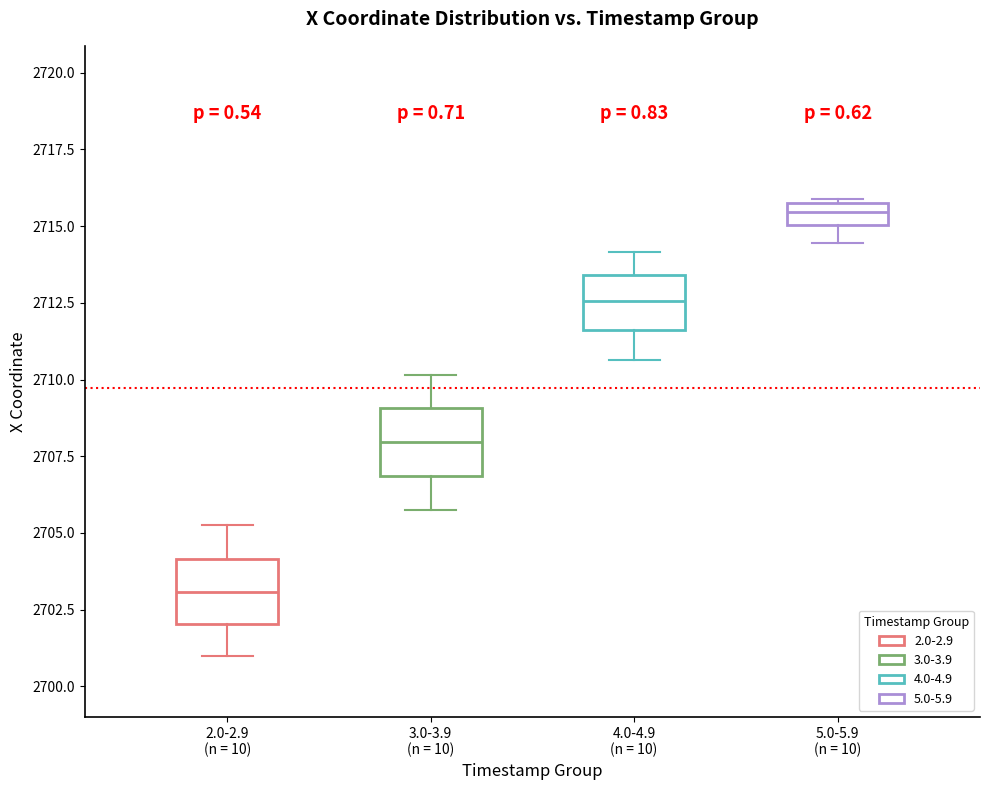

Where is the upper edge of the box for 2.0-2.9 (n = 10) on the y-axis? The values are not printed on the chart, so give them approximately, as read against the axis.

2704.0